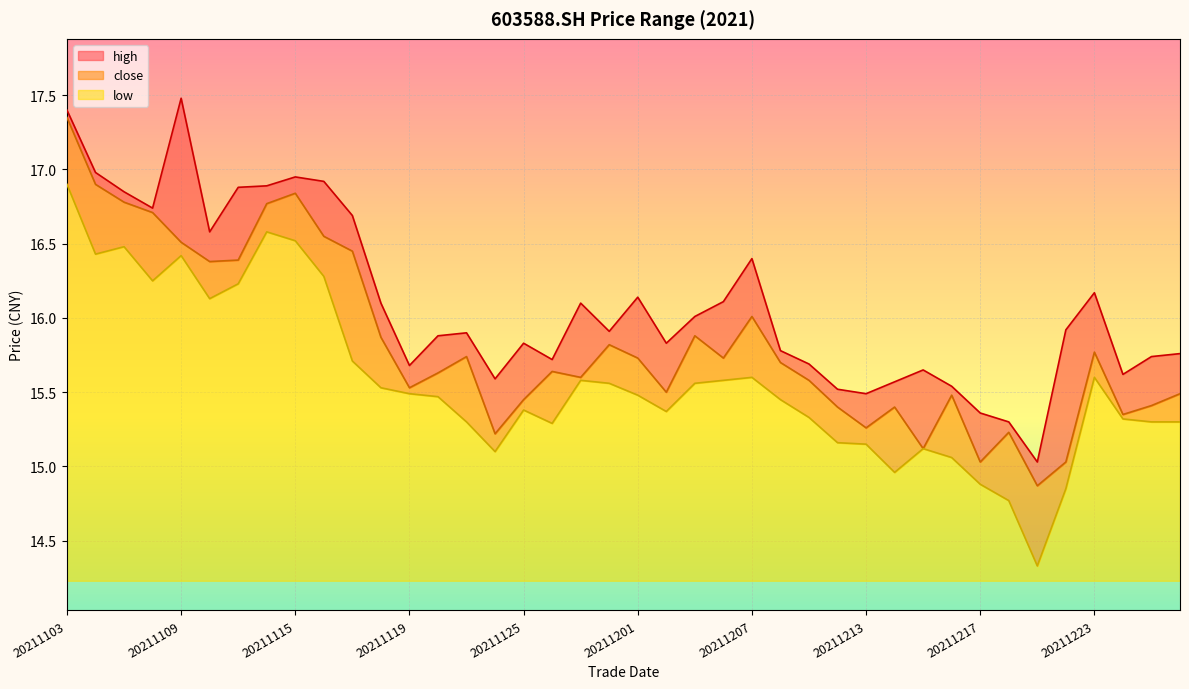

True or false: high and close cross at least once.

False